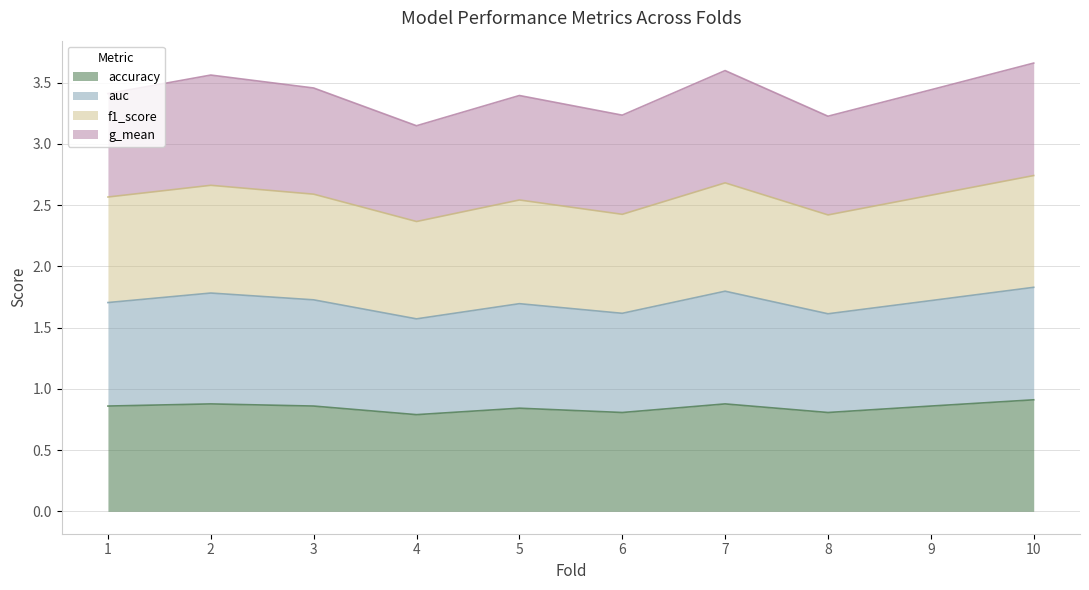

How many categories are shown in the chart?

10